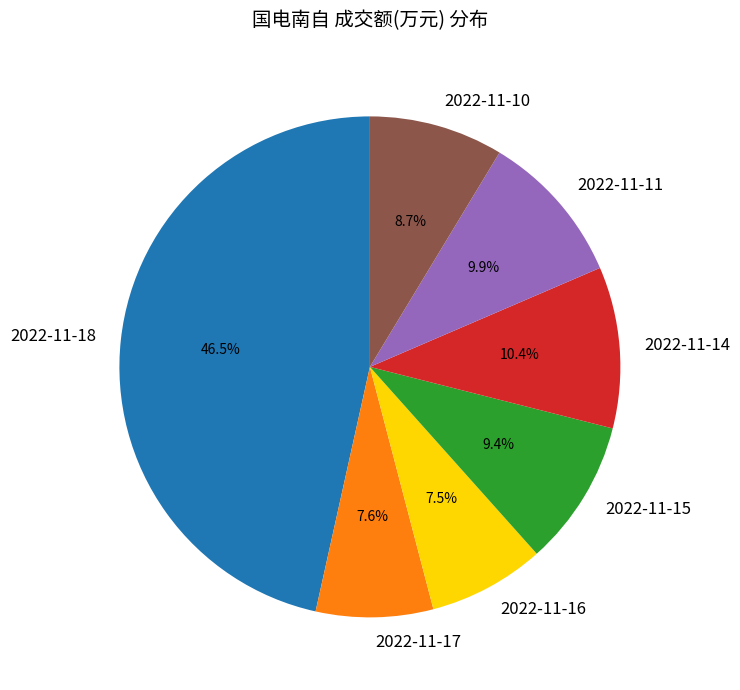

Is there any slice that represents more than half of the pie?

No